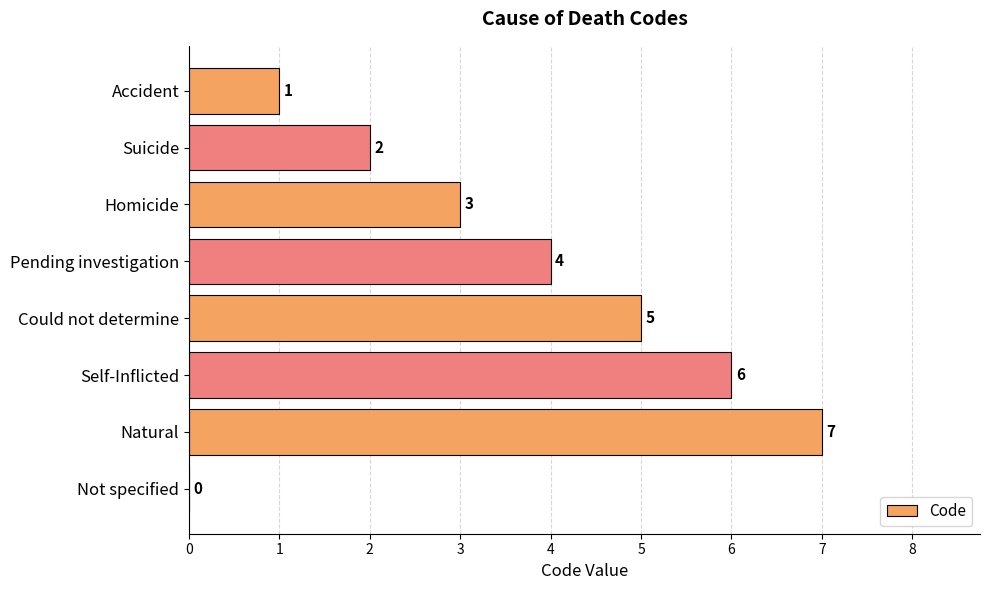

Is it true that the value at Not specified is -3?

False